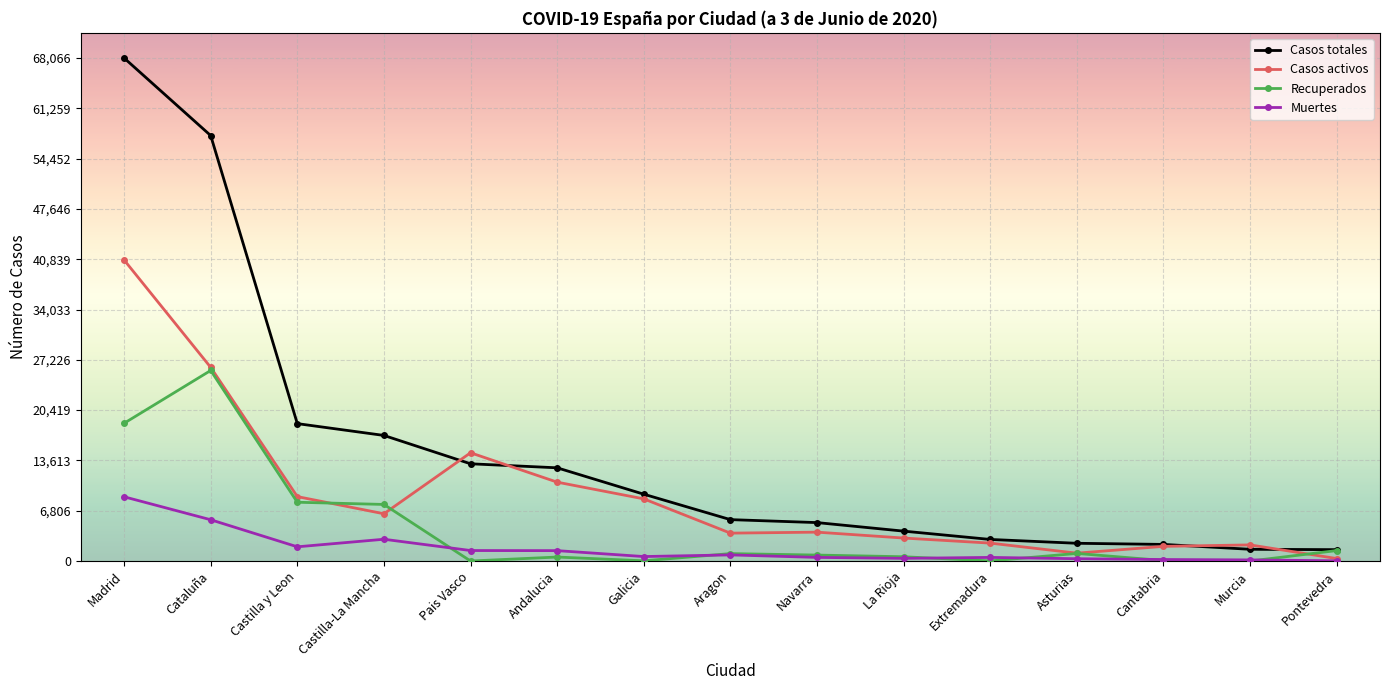

The Muertes series shows 655 at Castilla-La Mancha. True or false?

False